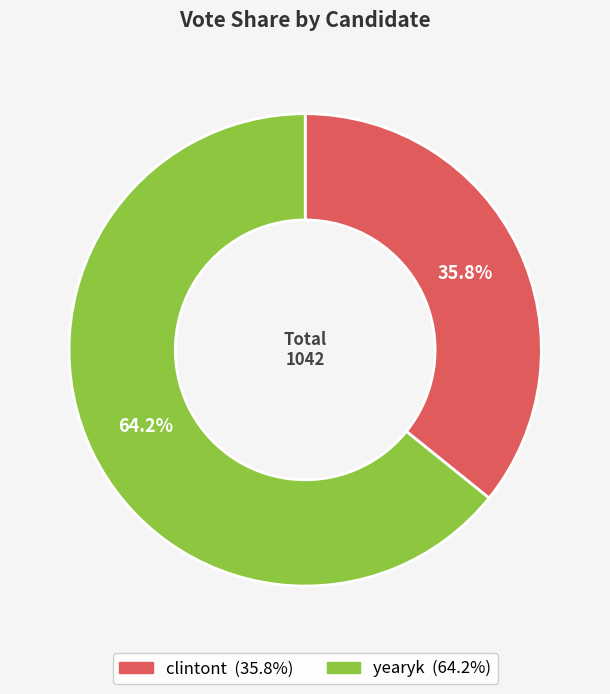

How many segments does this pie chart have?

2